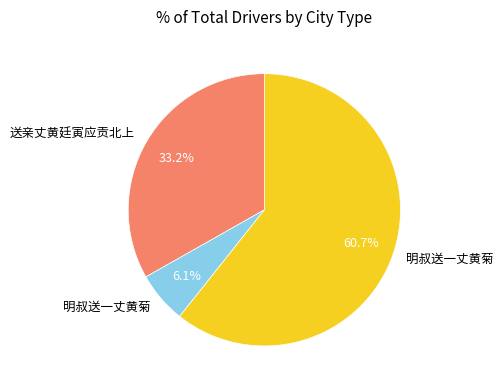

Is there a majority slice in this chart?

Yes